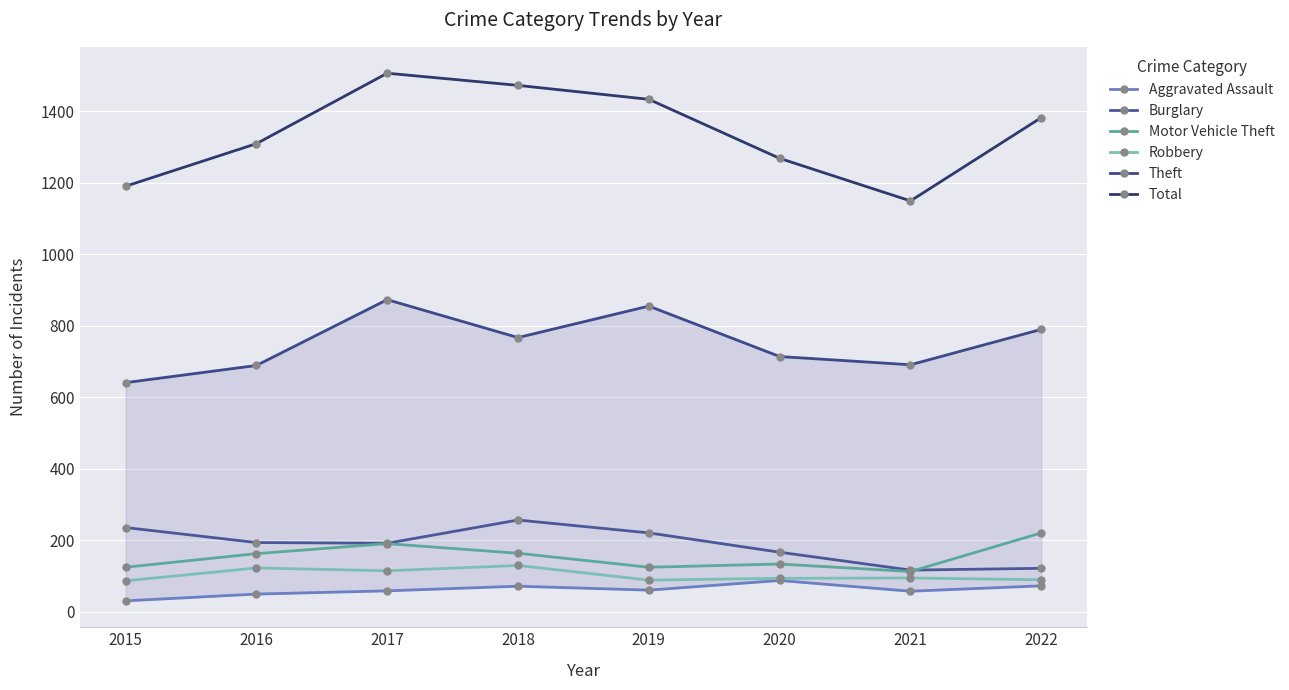

What is the difference between the maximum and minimum values in the Total series?

357